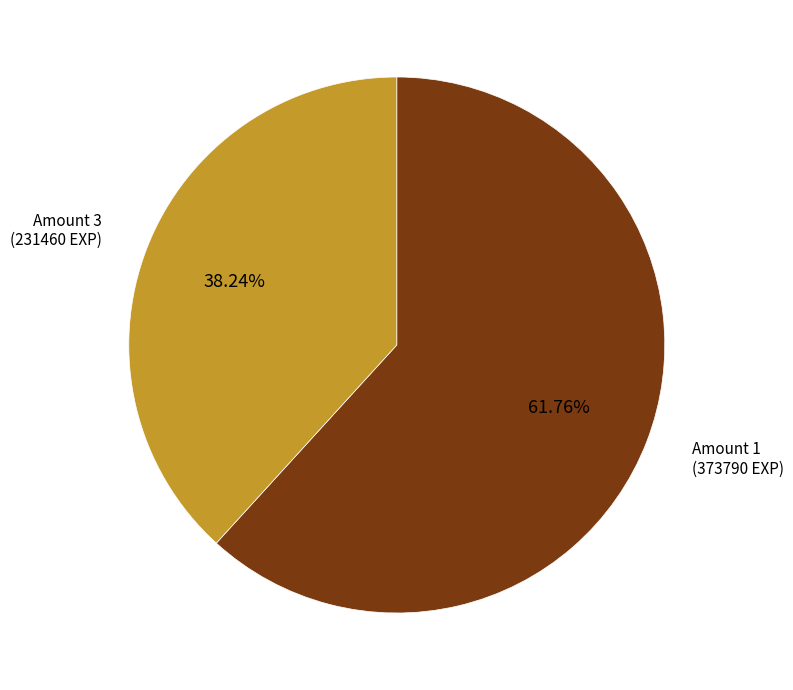

Does any single category account for the majority?

Yes